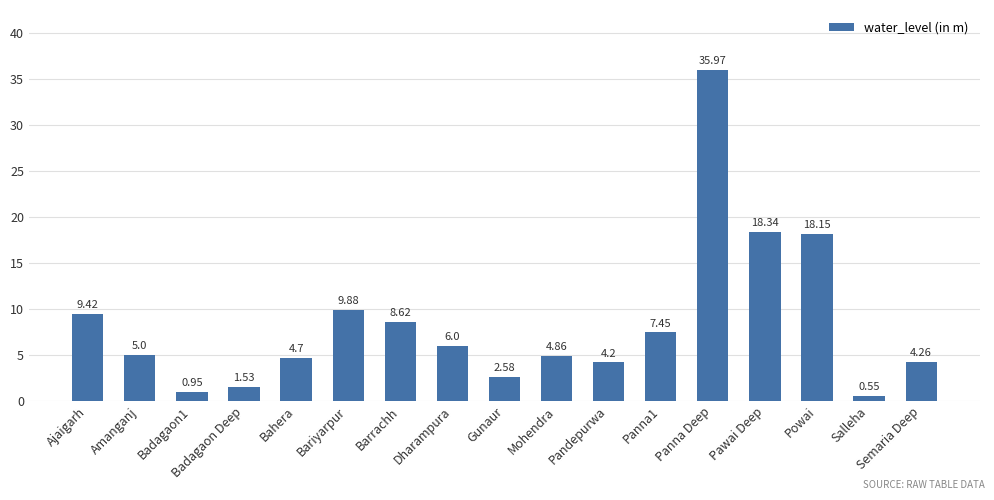

What is the label of the 5th bar from the left?

Bahera